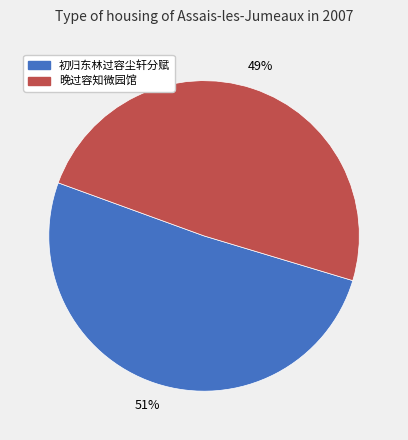

To the nearest percent, what percentage of the pie is 晚过容知微园馆?

49%